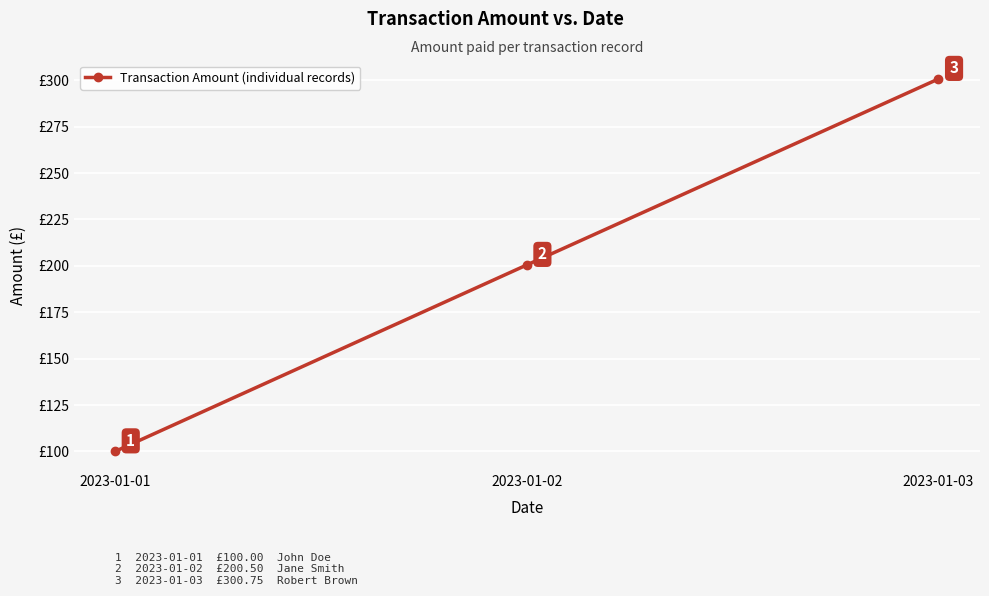

Approximately how many times larger is the value at 2023-01-03 compared to 2023-01-02?

1.5